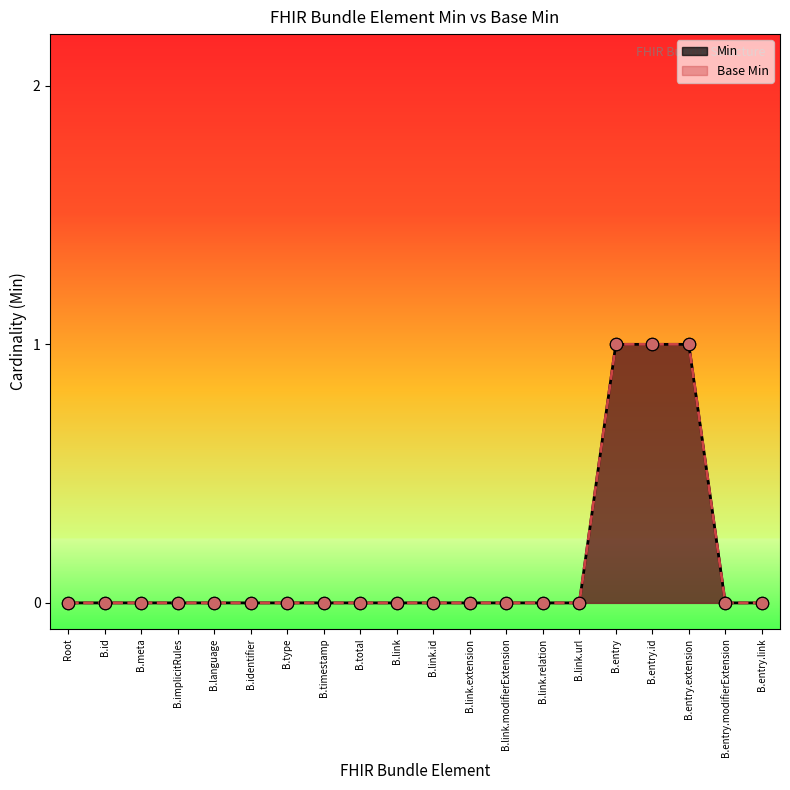

Which series has the widest spread of Y values?

Min